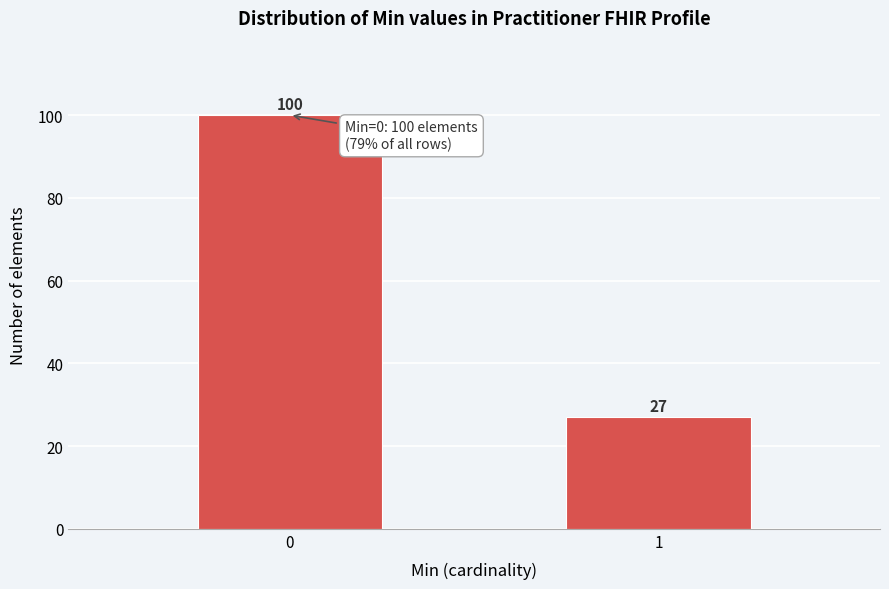

Reading left to right, extract all data points from this chart.

0=100	1=27